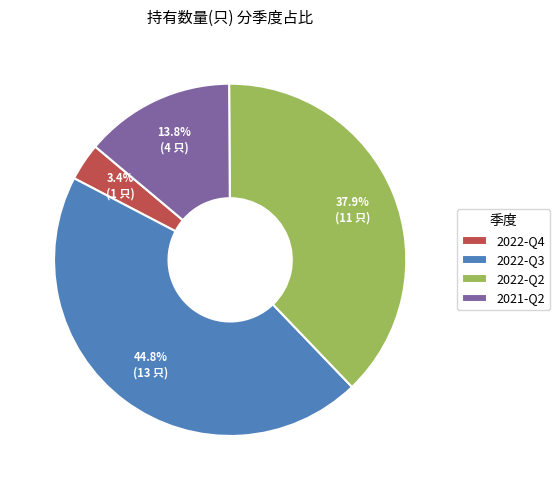

Which has a higher value, 2022-Q3 or 2021-Q2?

2022-Q3